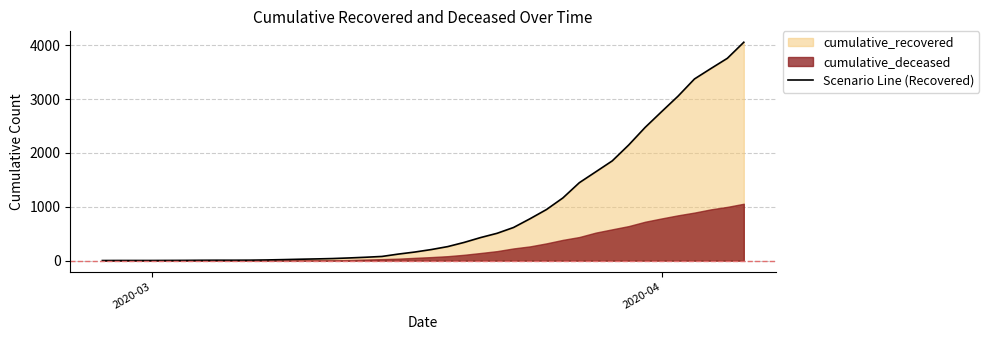

What is the maximum value for Scenario Line (Recovered)?

4057